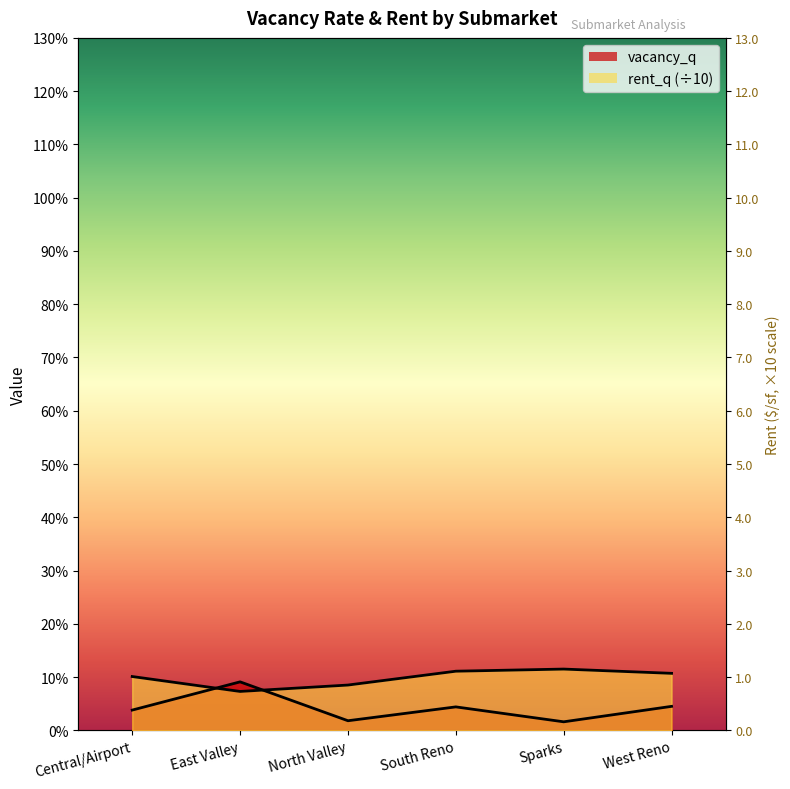

Is it true that rent_q equals 0.1 at Sparks?

False